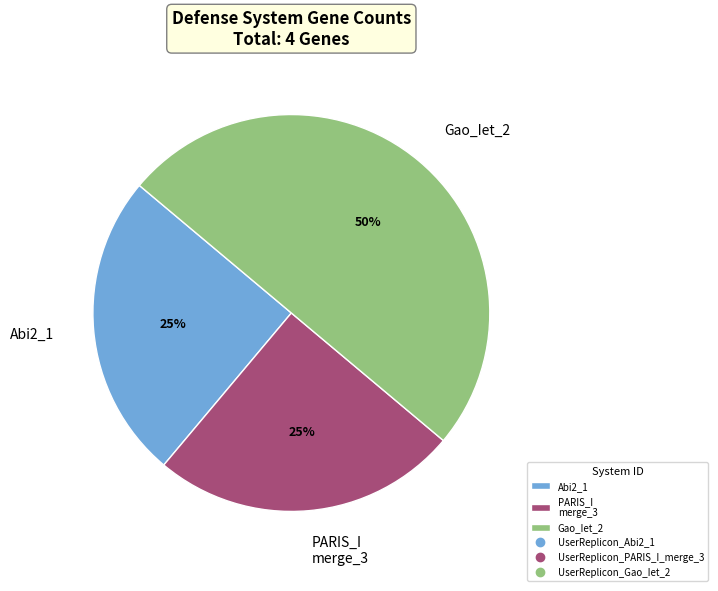

Is the sum of Abi2_1 and Gao_Iet_2 greater than half?

Yes